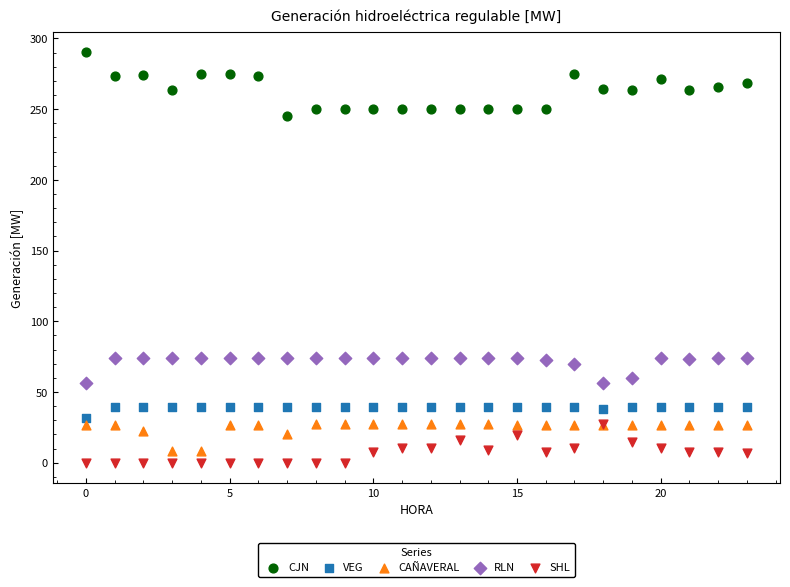

Which series has the widest spread of Y values?

CJN